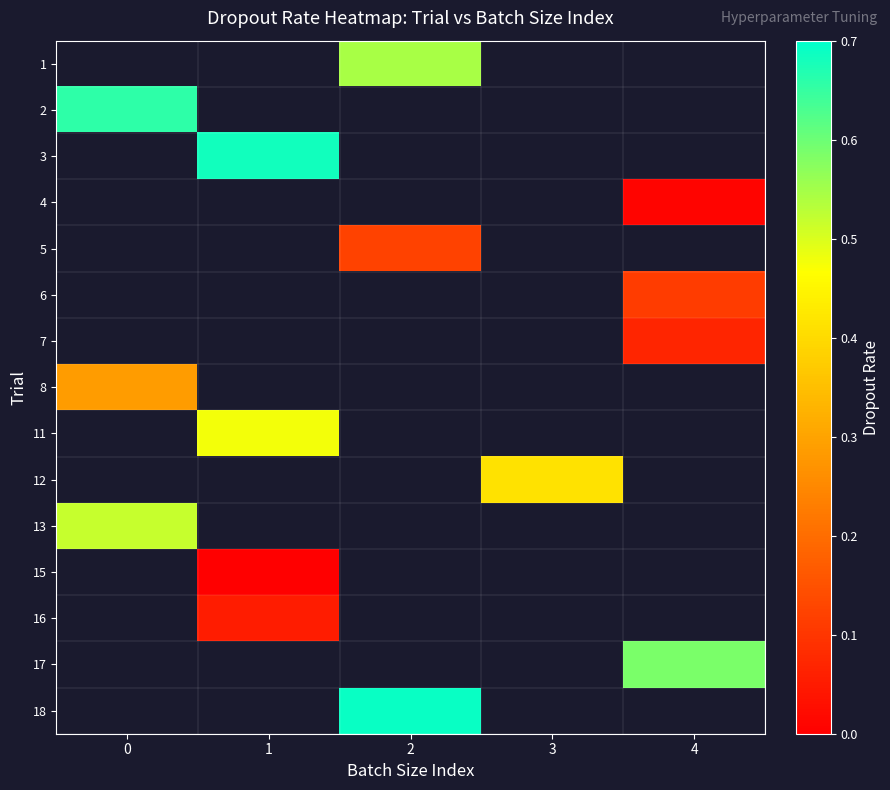

How many values in the row_0 series exceed 0?

1